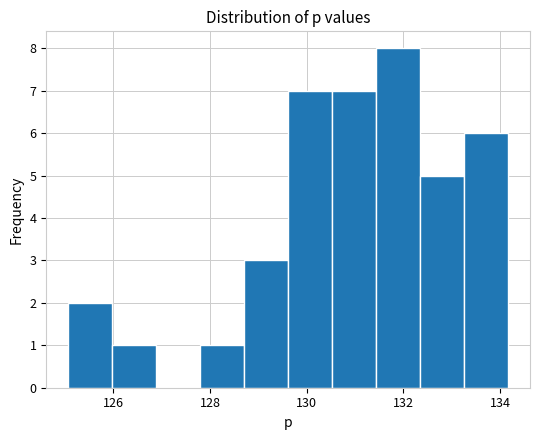

Over which range of the x-axis is the bar tallest?

131.4 to 132.4